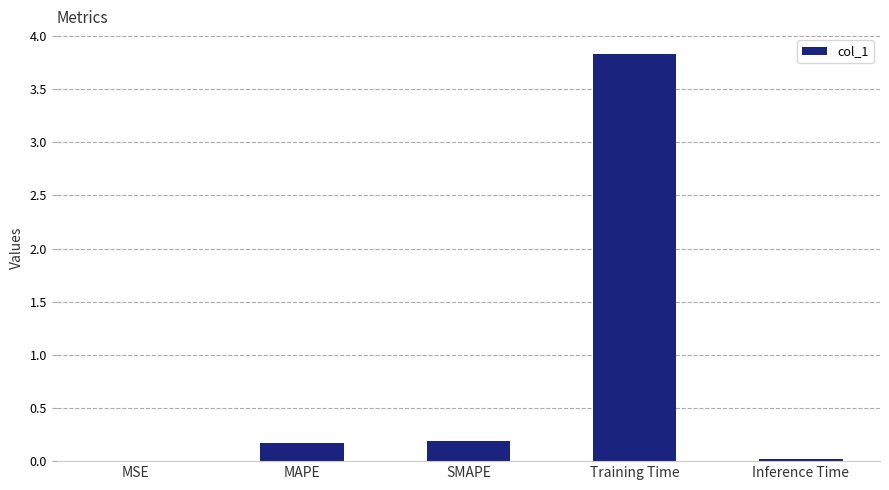

What is the maximum value shown in the chart?

3.8